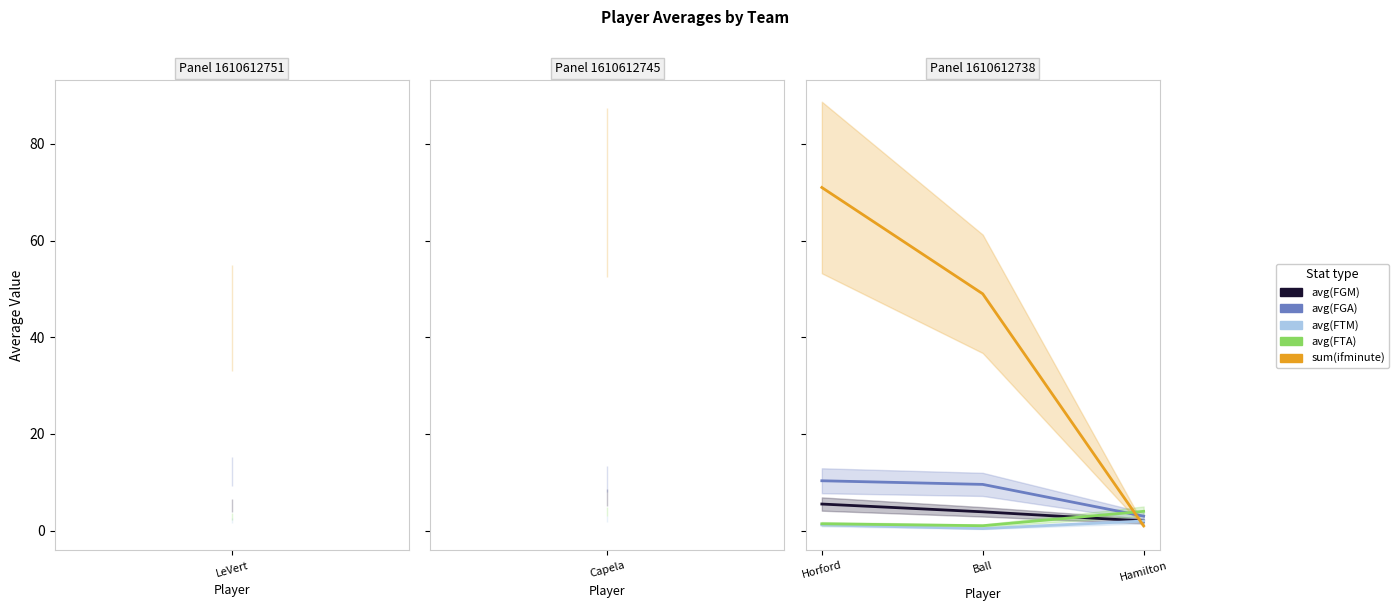

What is the difference between the maximum and minimum values in the avg(FGA) series?

7.3